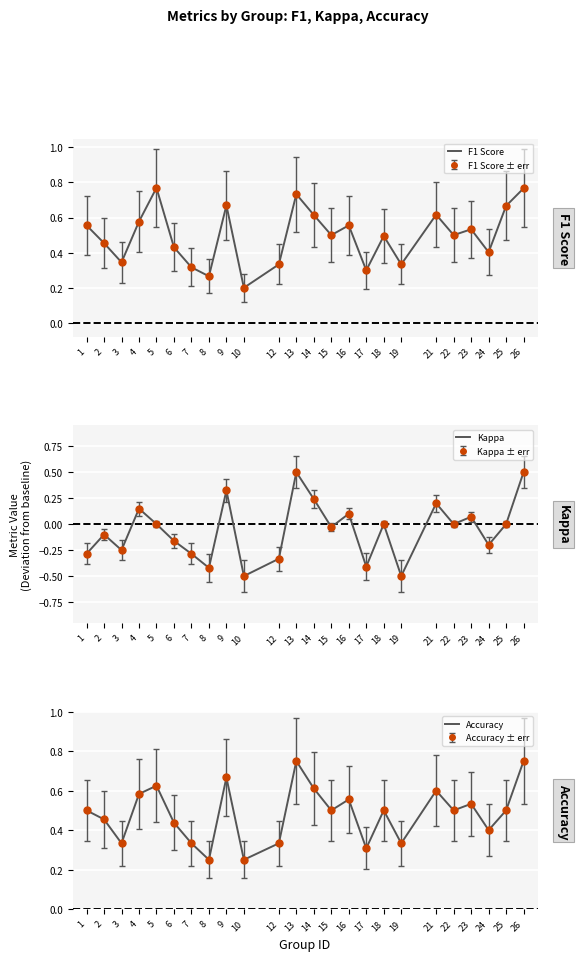

The F1 Score series shows 0.4 at 21. True or false?

False